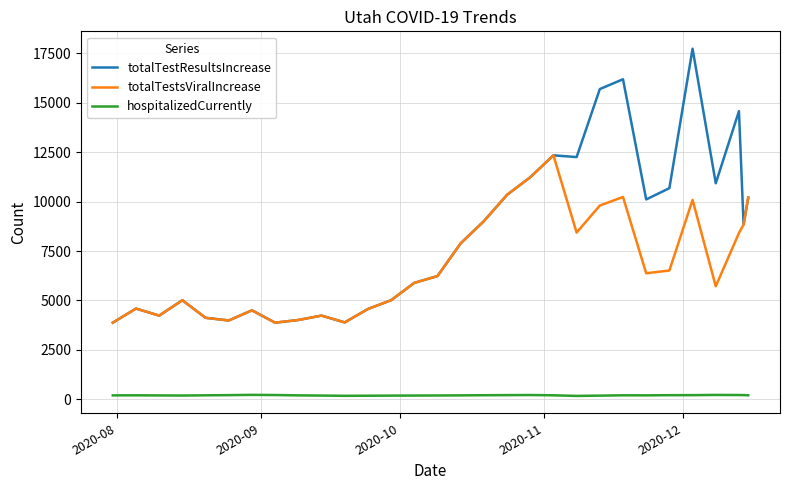

Which series has the largest total across all categories?

totalTestResultsIncrease